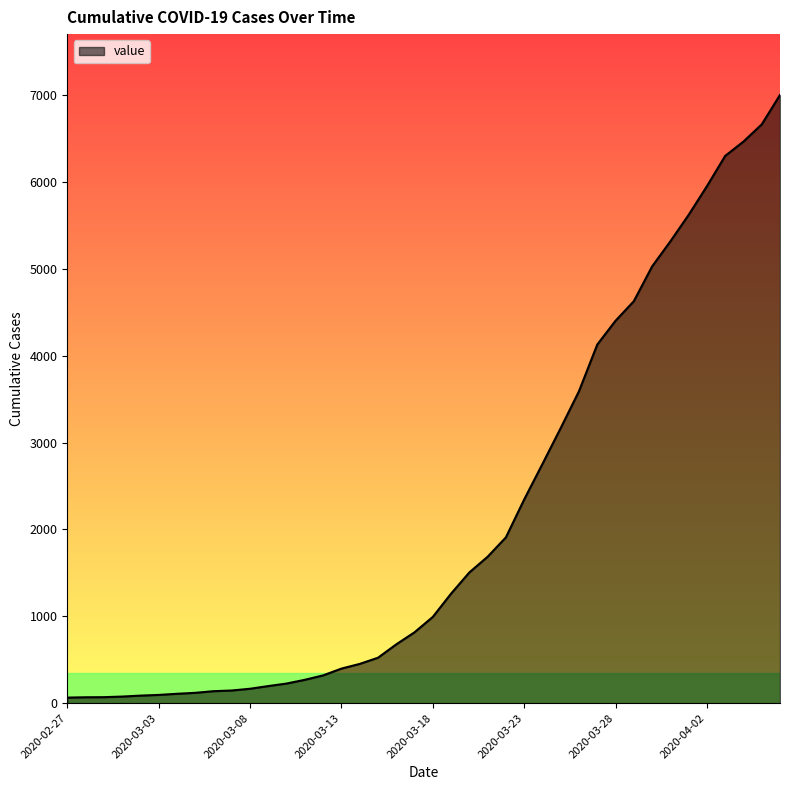

What is the greatest value displayed?

7003